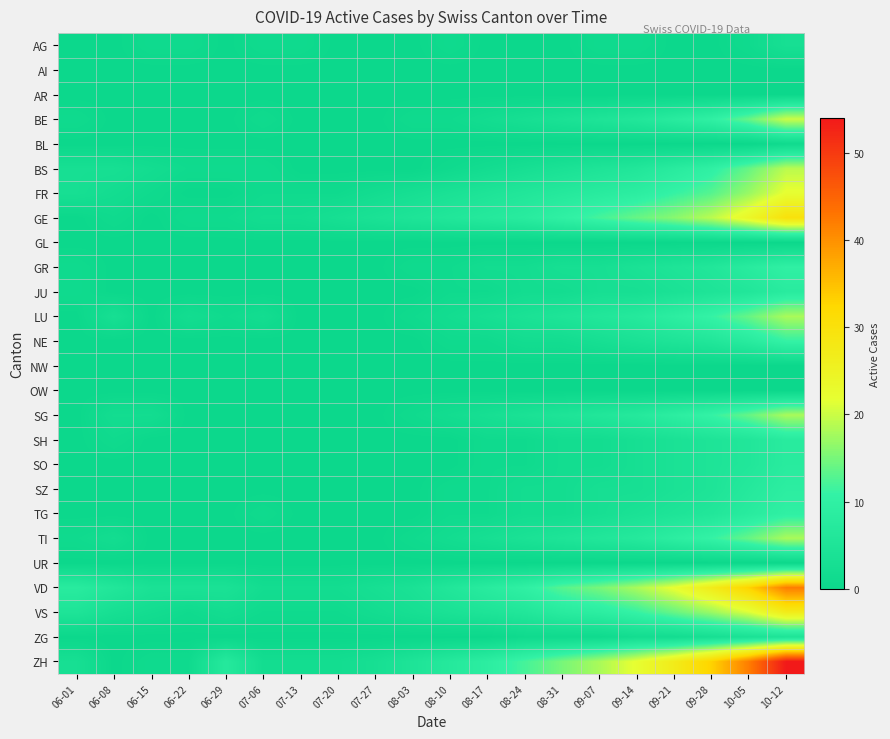

Which series has the largest range (max minus min)?

ZH